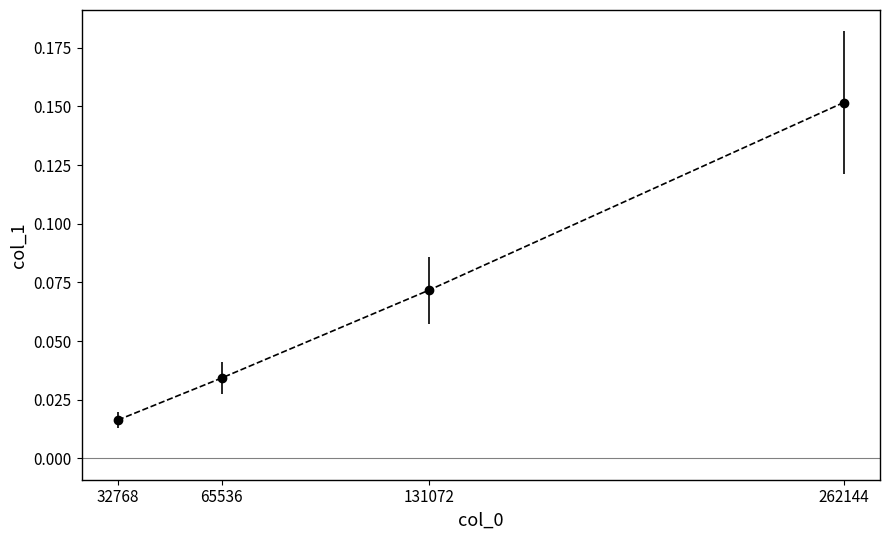

The chart shows a value of 0.0 at 131072. True or false?

False